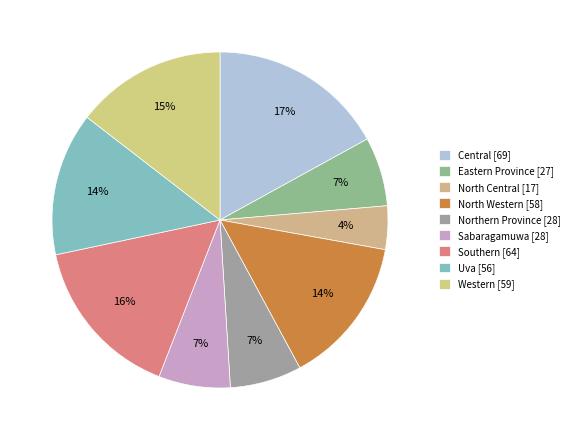

Is the sum of Uva and North Central greater than half?

No